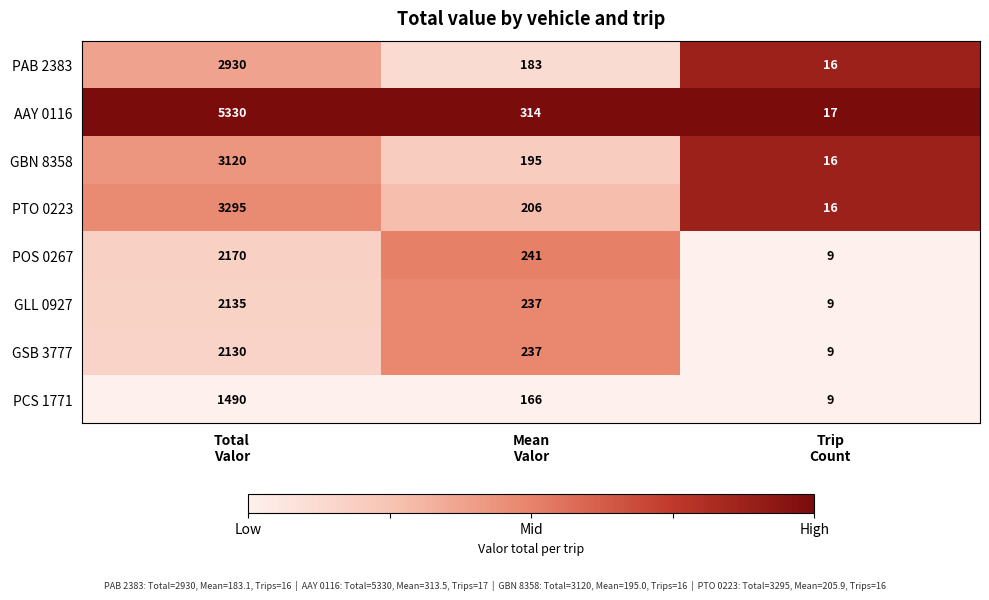

List the series in order of their peak value, highest first.

AAY 0116, PTO 0223, GBN 8358, PAB 2383, POS 0267, GLL 0927, GSB 3777, PCS 1771